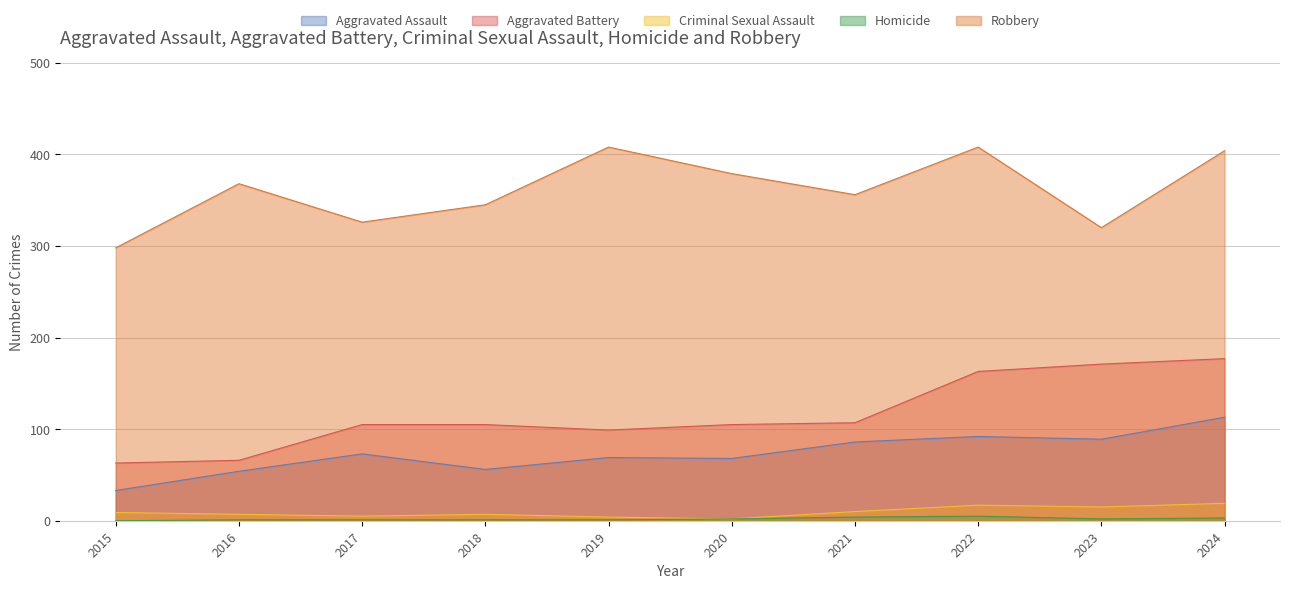

Which category has the lowest value across all series?

2015